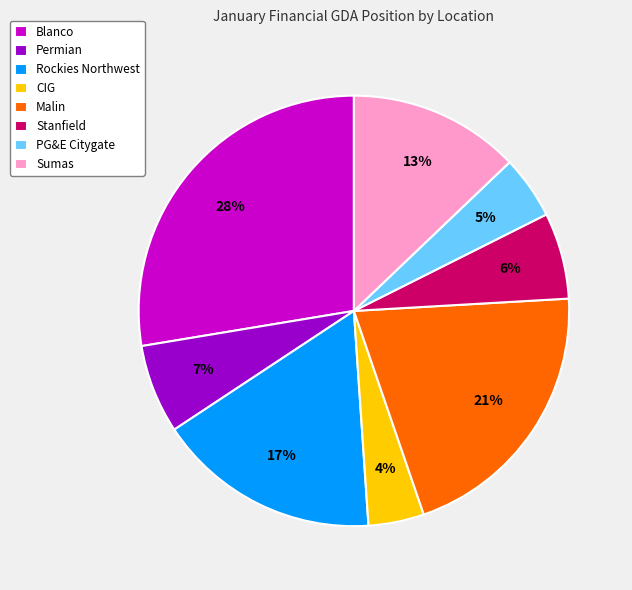

Is the sum of PG&E Citygate and CIG greater than half?

No